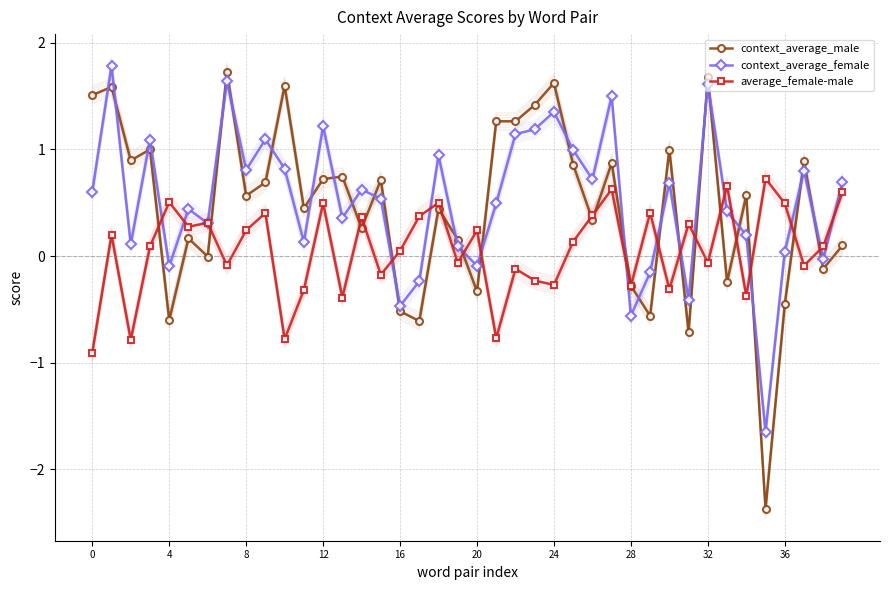

Where is context_average_female nearest to the value 0?

38